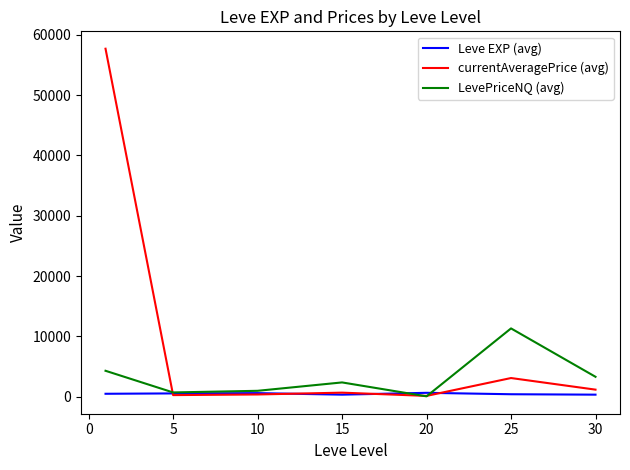

Rank the series by their average value, from highest to lowest.

currentAveragePrice (avg), LevePriceNQ (avg), Leve EXP (avg)